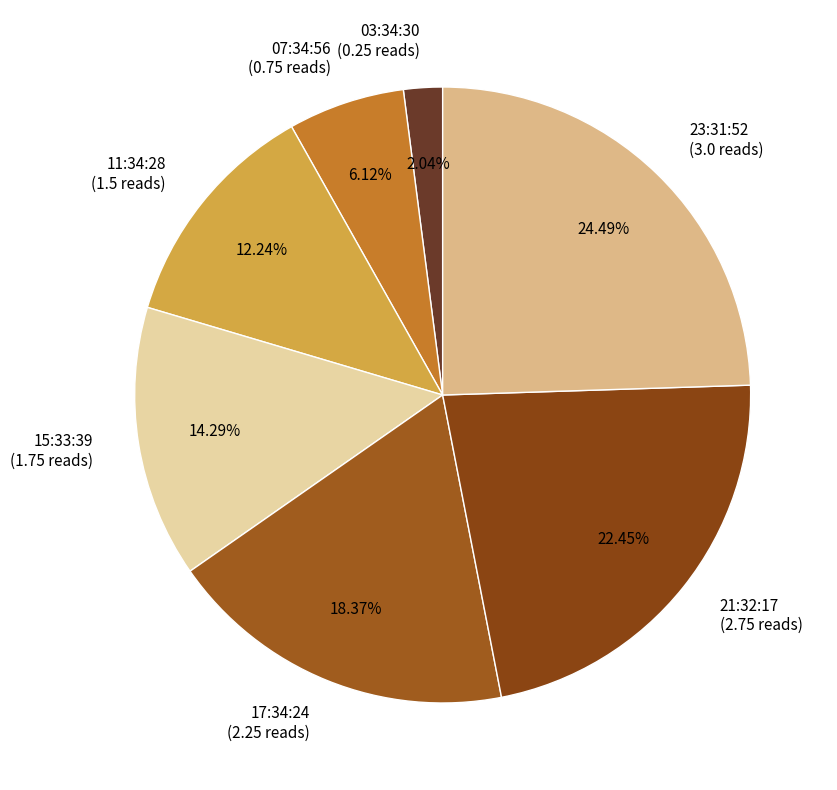

Is it true that 21:32:17 is 22% of the pie?

True